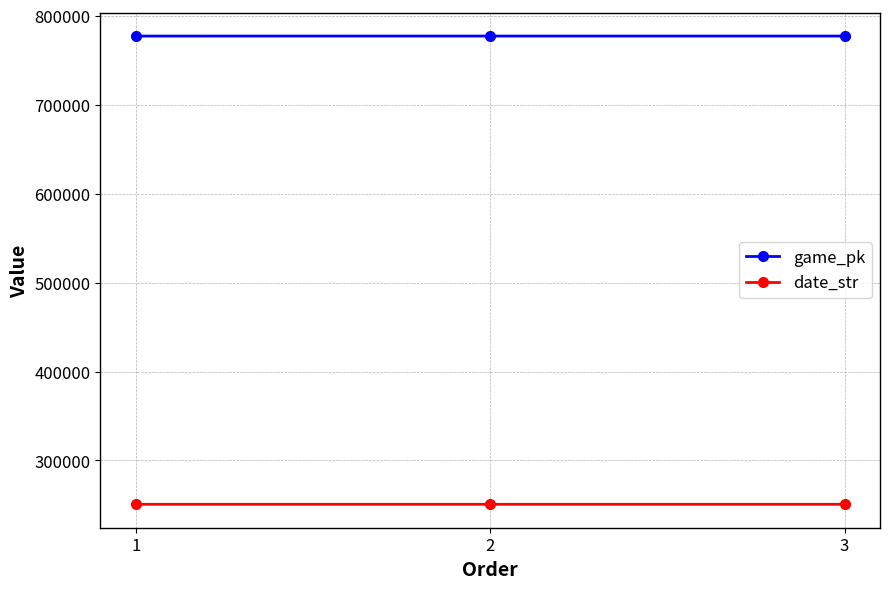

Where is game_pk nearest to the value 777256?

2